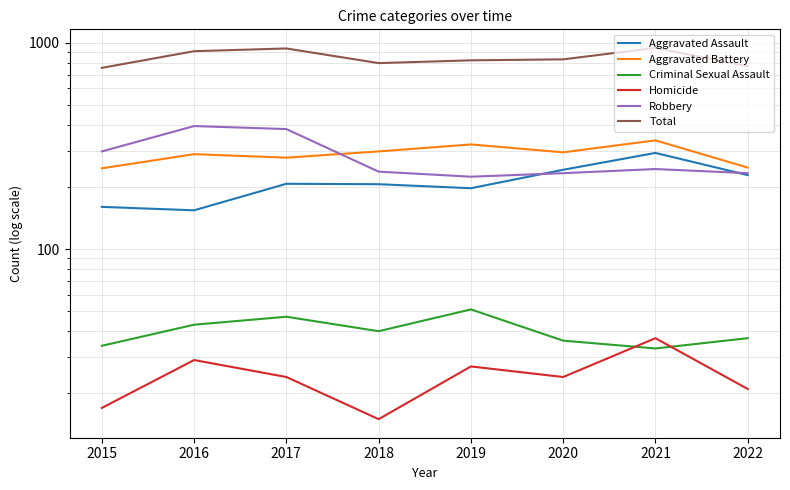

What is the sum of the Total values at 2021 and 2020?

1771